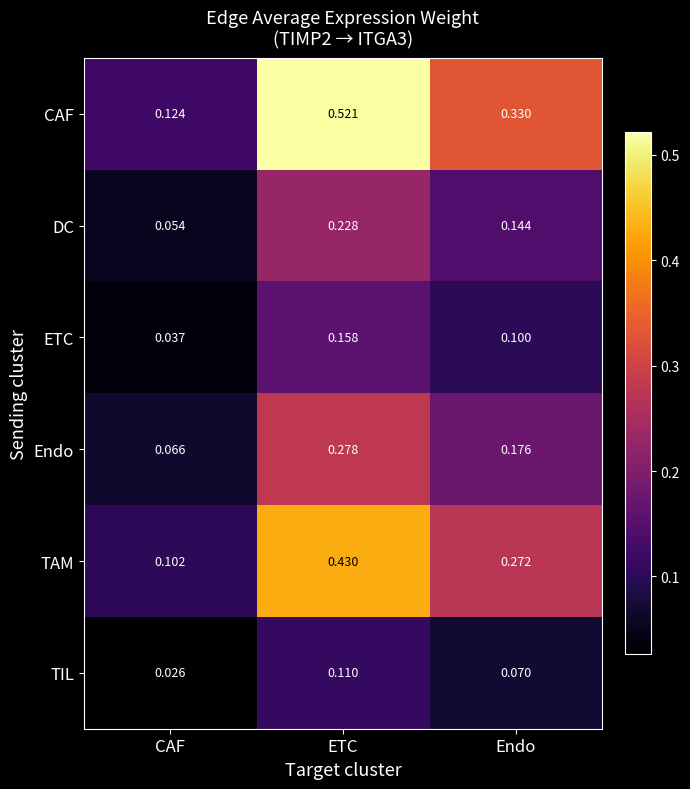

Rank the series by their maximum value, from highest to lowest.

CAF, TAM, Endo, DC, ETC, TIL